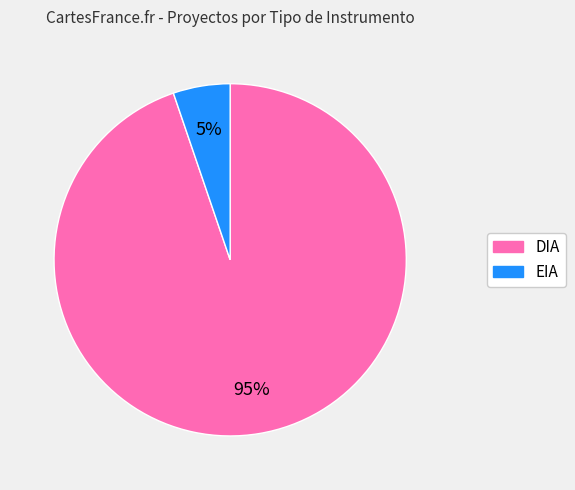

Is the sum of DIA and EIA greater than half?

Yes